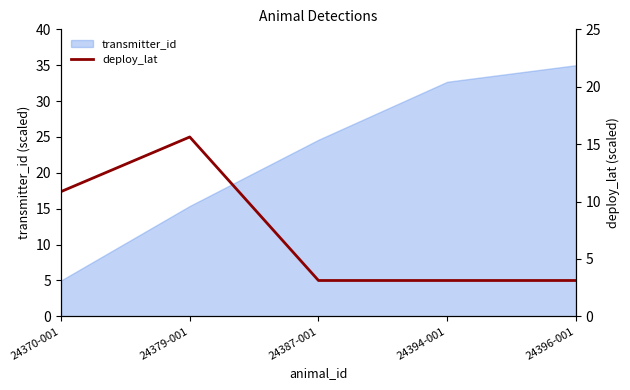

At which label does deploy_lat (right) reach its minimum?

24387-001